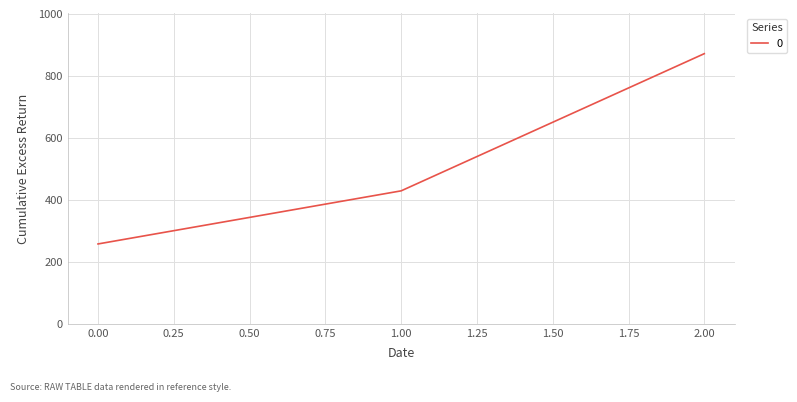

The value at 2.00 is 455.8. True or false?

False